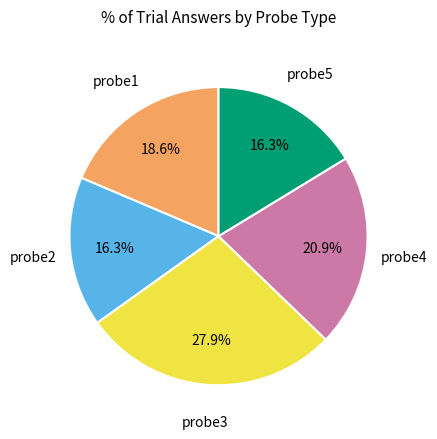

How many slices are in this pie chart?

5